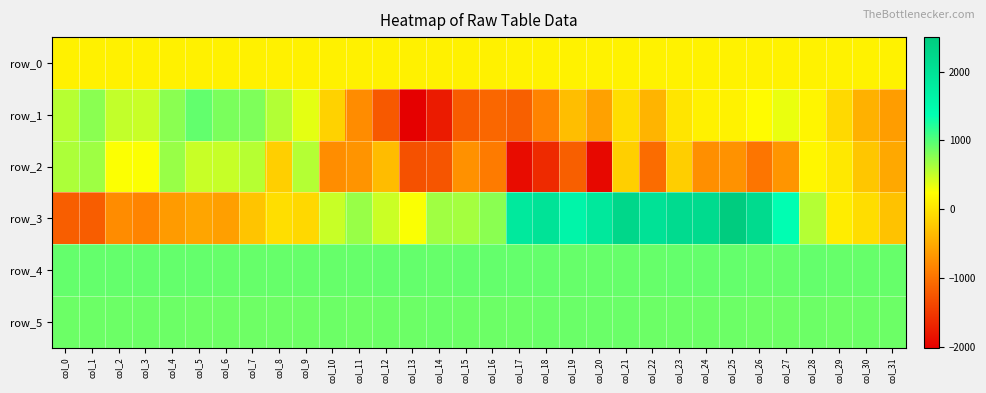

List the series in order of their peak value, highest first.

row_3, row_1, row_4, row_5, row_2, row_0